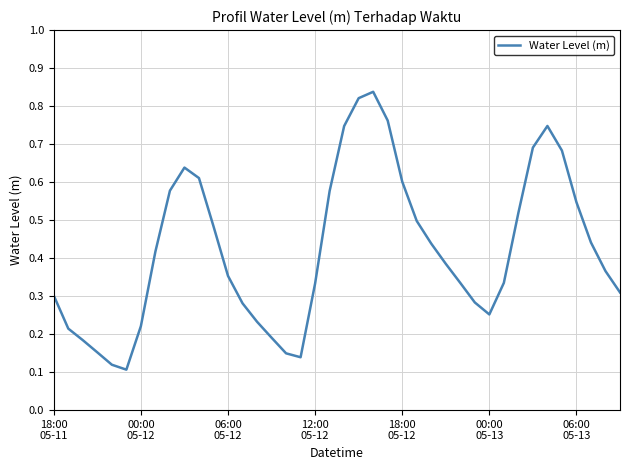

Does the chart have visible grid lines?

Yes